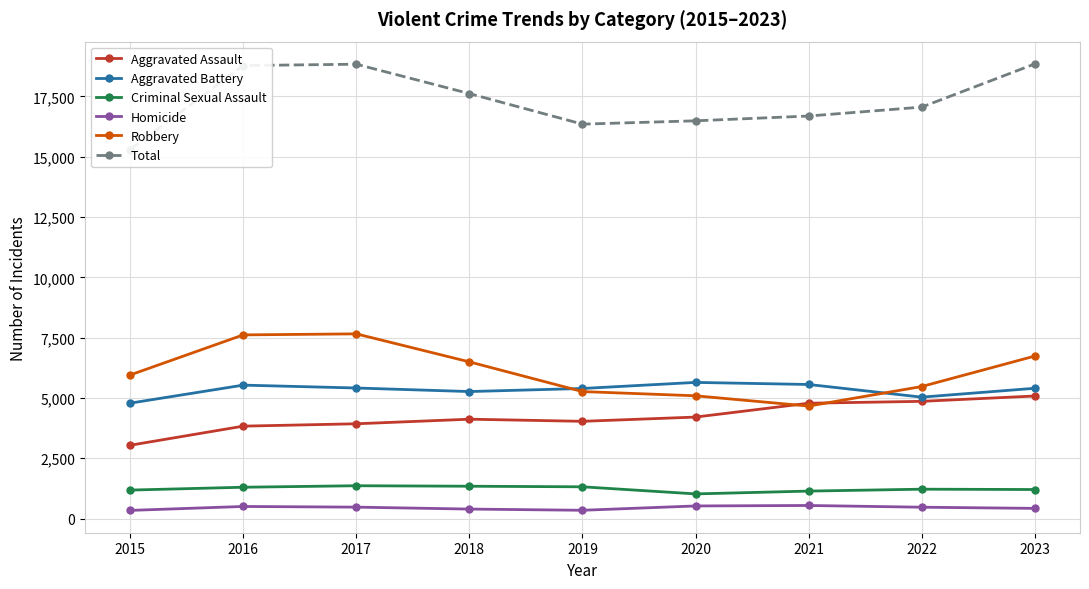

At which category does Robbery reach its first local valley?

2021